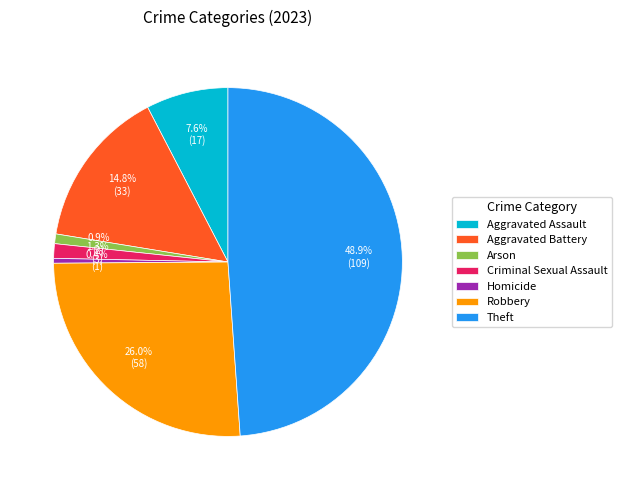

Is there any slice that represents more than half of the pie?

No